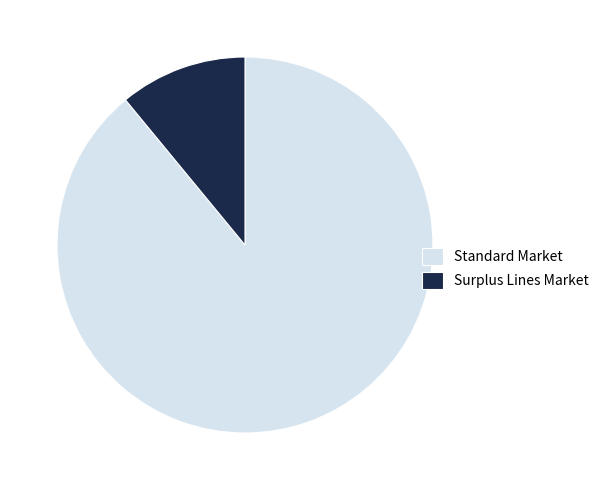

Between Standard Market and Surplus Lines Market, which is larger?

Standard Market